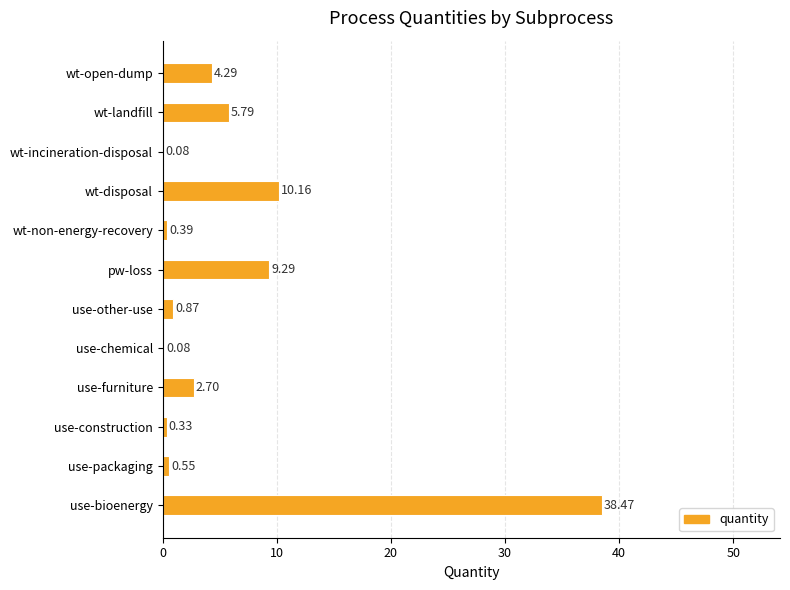

At which label is the value closest to 19?

wt-disposal